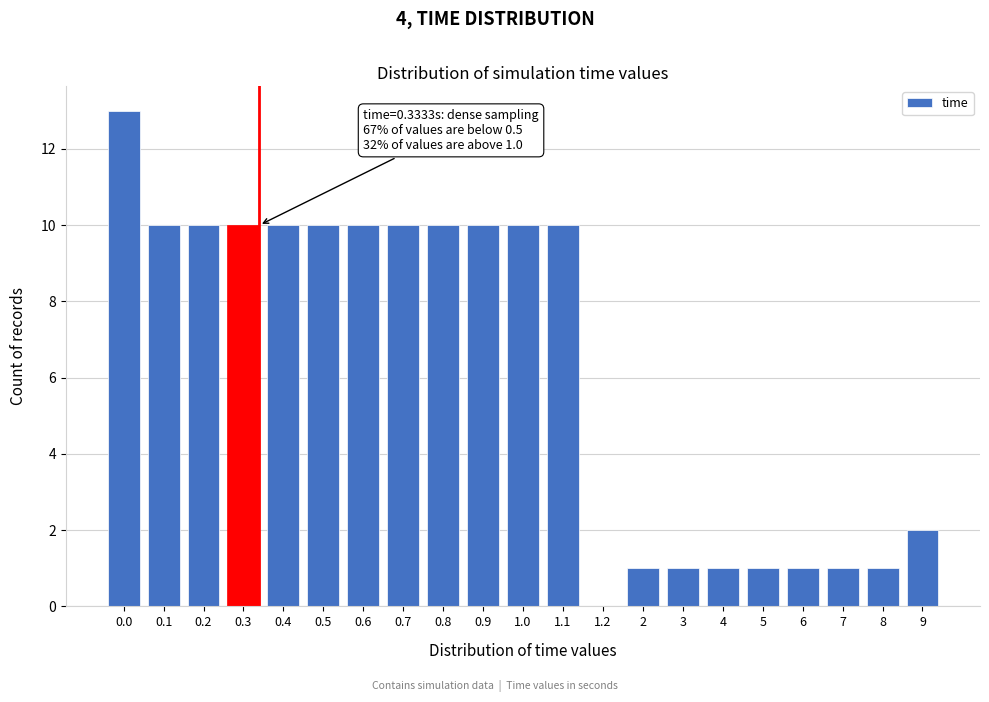

Reading right to left, extract all data points from this chart.

9=2	8=1	7=1	6=1	5=1	4=1	3=1	2=1	1.2=0	1.1=10	1.0=10	0.9=10	0.8=10	0.7=10	0.6=10	0.5=10	0.4=10	0.3=10	0.2=10	0.1=10	0.0=13